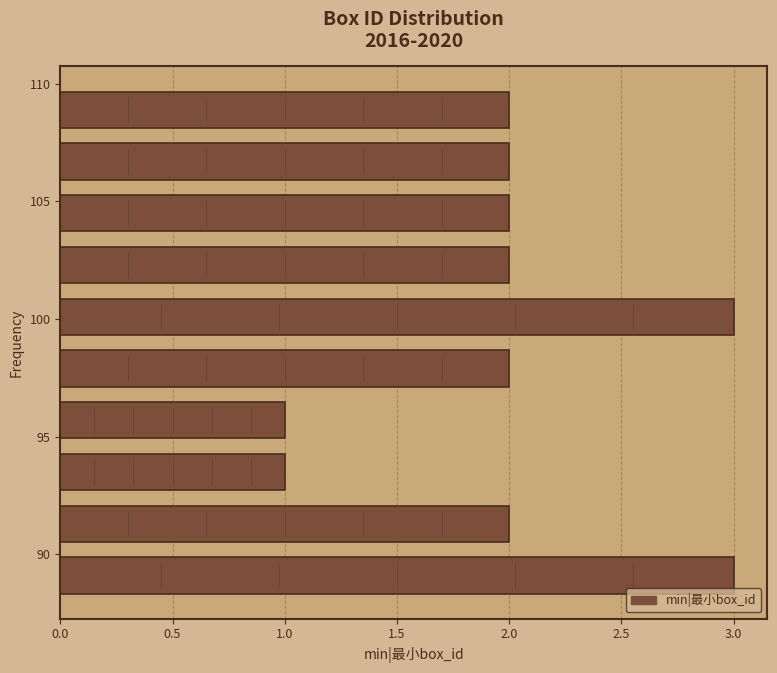

Reading bottom to top, list every bar in this chart as the range it spans on the y-axis followed by its length. Neither the bar edges nor the lengths are printed on the chart, so give them approximately, as read against the axes.

88.0 to 90.2: 3
90.2 to 92.4: 2
92.4 to 94.6: 1
94.6 to 96.8: 1
96.8 to 99.0: 2
99.0 to 101.2: 3
101.2 to 103.4: 2
103.4 to 105.6: 2
105.6 to 107.8: 2
107.8 to 110.0: 2